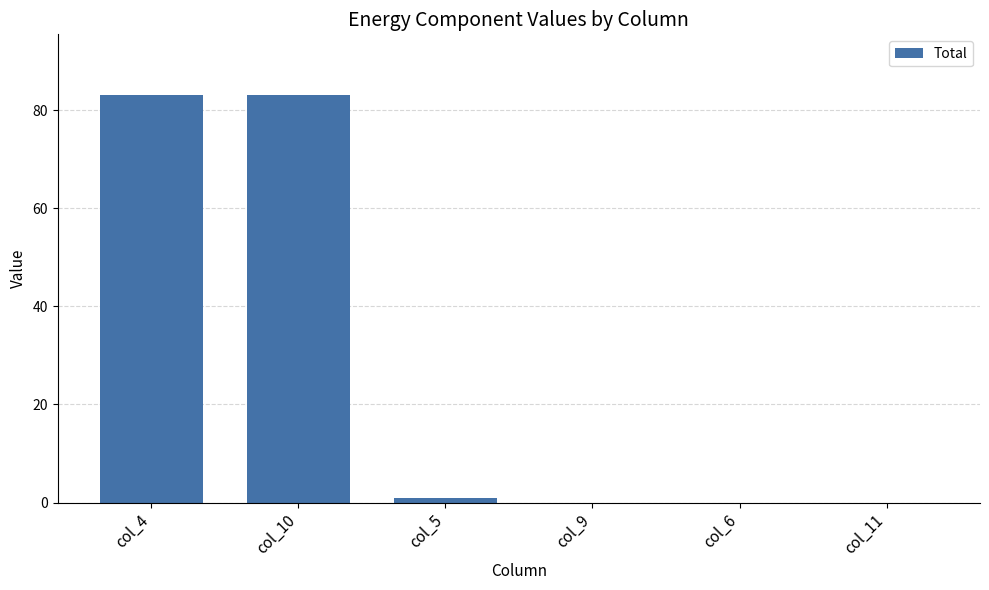

What is the sum of all values?

167